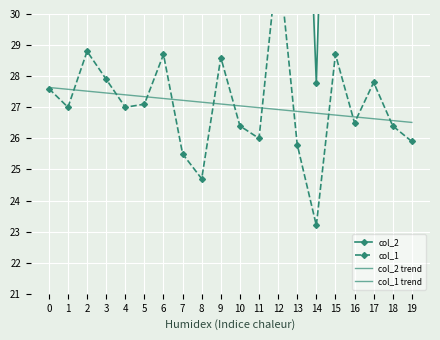

What is the maximum value for col_2?

53.4